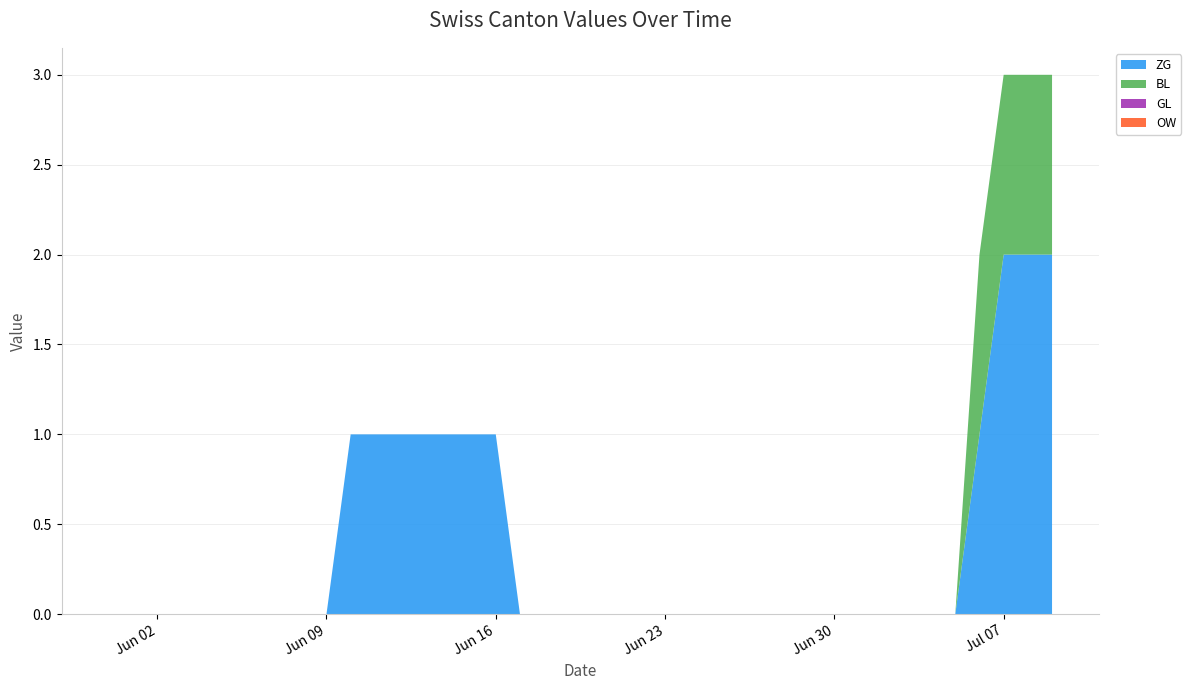

Reading left to right, list all the values displayed in this chart.

ZG: 2020-05-31=0	2020-06-01=0	2020-06-02=0	2020-06-03=0	2020-06-04=0	2020-06-05=0	2020-06-06=0	2020-06-07=0	2020-06-08=0	2020-06-09=0	2020-06-10=1	2020-06-11=1	2020-06-12=1	2020-06-13=1	2020-06-14=1	2020-06-15=1	2020-06-16=1	2020-06-17=0	2020-06-18=0	2020-06-19=0	2020-06-20=0	2020-06-21=0	2020-06-22=0	2020-06-23=0	2020-06-24=0	2020-06-25=0	2020-06-26=0	2020-06-27=0	2020-06-28=0	2020-06-29=0	2020-06-30=0	2020-07-01=0	2020-07-02=0	2020-07-03=0	2020-07-04=0	2020-07-05=0	2020-07-06=1	2020-07-07=2	2020-07-08=2	2020-07-09=2
BL: 2020-05-31=0	2020-06-01=0	2020-06-02=0	2020-06-03=0	2020-06-04=0	2020-06-05=0	2020-06-06=0	2020-06-07=0	2020-06-08=0	2020-06-09=0	2020-06-10=0	2020-06-11=0	2020-06-12=0	2020-06-13=0	2020-06-14=0	2020-06-15=0	2020-06-16=0	2020-06-17=0	2020-06-18=0	2020-06-19=0	2020-06-20=0	2020-06-21=0	2020-06-22=0	2020-06-23=0	2020-06-24=0	2020-06-25=0	2020-06-26=0	2020-06-27=0	2020-06-28=0	2020-06-29=0	2020-06-30=0	2020-07-01=0	2020-07-02=0	2020-07-03=0	2020-07-04=0	2020-07-05=0	2020-07-06=1	2020-07-07=1	2020-07-08=1	2020-07-09=1
GL: 2020-05-31=0	2020-06-01=0	2020-06-02=0	2020-06-03=0	2020-06-04=0	2020-06-05=0	2020-06-06=0	2020-06-07=0	2020-06-08=0	2020-06-09=0	2020-06-10=0	2020-06-11=0	2020-06-12=0	2020-06-13=0	2020-06-14=0	2020-06-15=0	2020-06-16=0	2020-06-17=0	2020-06-18=0	2020-06-19=0	2020-06-20=0	2020-06-21=0	2020-06-22=0	2020-06-23=0	2020-06-24=0	2020-06-25=0	2020-06-26=0	2020-06-27=0	2020-06-28=0	2020-06-29=0	2020-06-30=0	2020-07-01=0	2020-07-02=0	2020-07-03=0	2020-07-04=0	2020-07-05=0	2020-07-06=0	2020-07-07=0	2020-07-08=0	2020-07-09=0
OW: 2020-05-31=0	2020-06-01=0	2020-06-02=0	2020-06-03=0	2020-06-04=0	2020-06-05=0	2020-06-06=0	2020-06-07=0	2020-06-08=0	2020-06-09=0	2020-06-10=0	2020-06-11=0	2020-06-12=0	2020-06-13=0	2020-06-14=0	2020-06-15=0	2020-06-16=0	2020-06-17=0	2020-06-18=0	2020-06-19=0	2020-06-20=0	2020-06-21=0	2020-06-22=0	2020-06-23=0	2020-06-24=0	2020-06-25=0	2020-06-26=0	2020-06-27=0	2020-06-28=0	2020-06-29=0	2020-06-30=0	2020-07-01=0	2020-07-02=0	2020-07-03=0	2020-07-04=0	2020-07-05=0	2020-07-06=0	2020-07-07=0	2020-07-08=0	2020-07-09=0